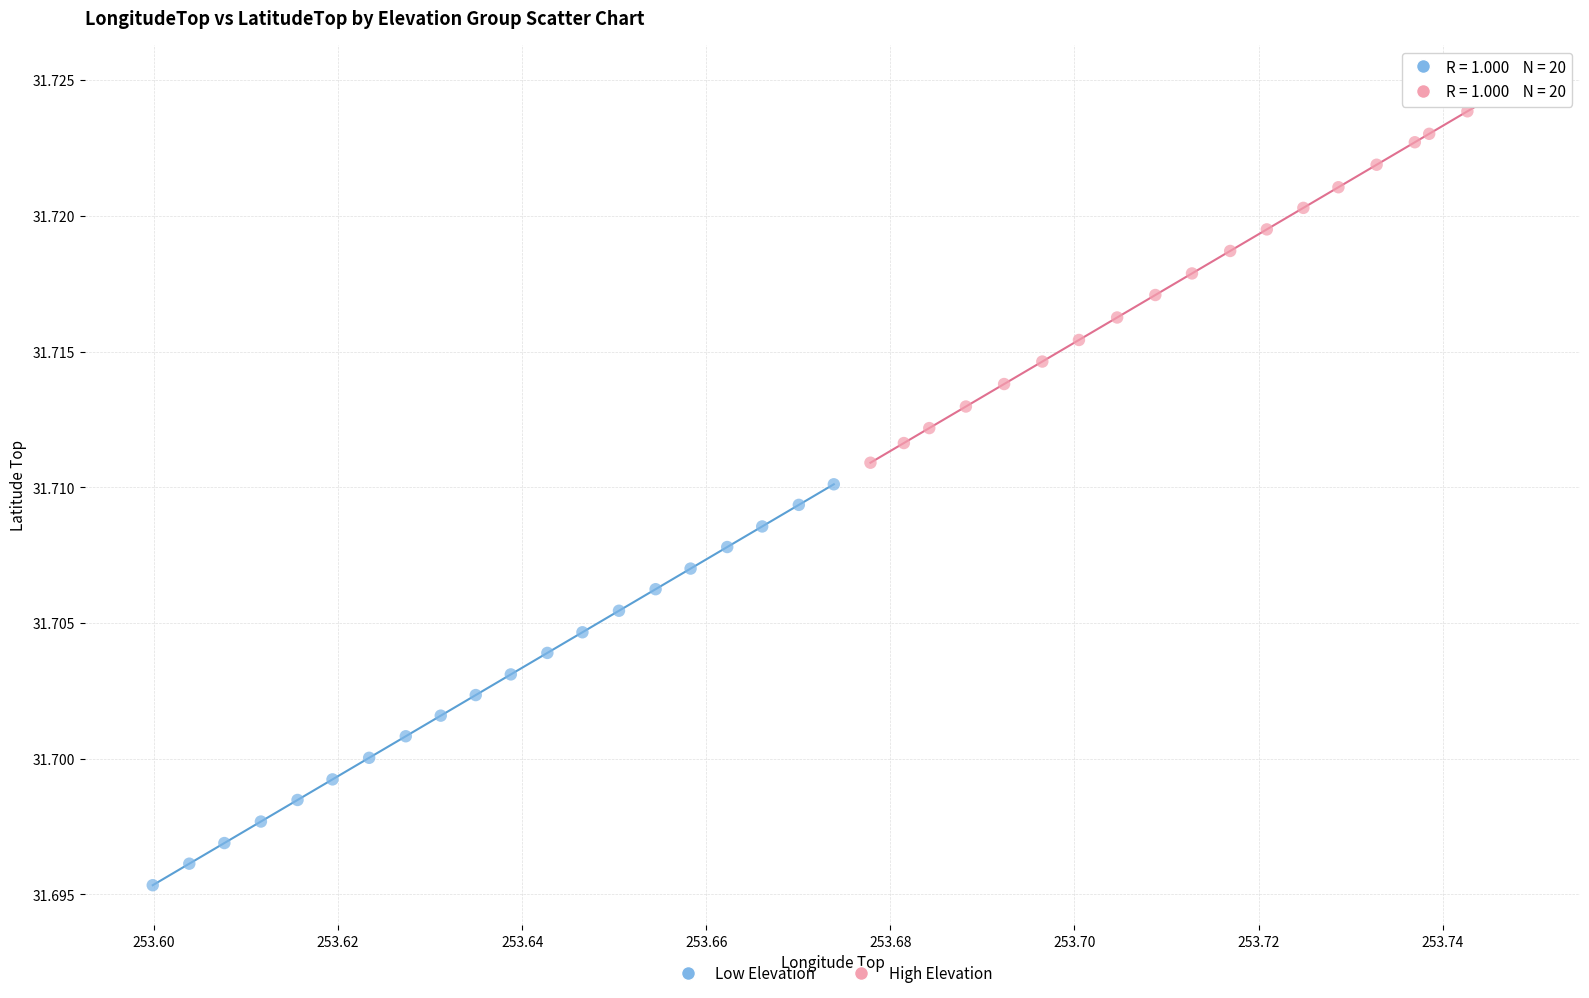

Which series contains the lowest Y value?

Low Elevation